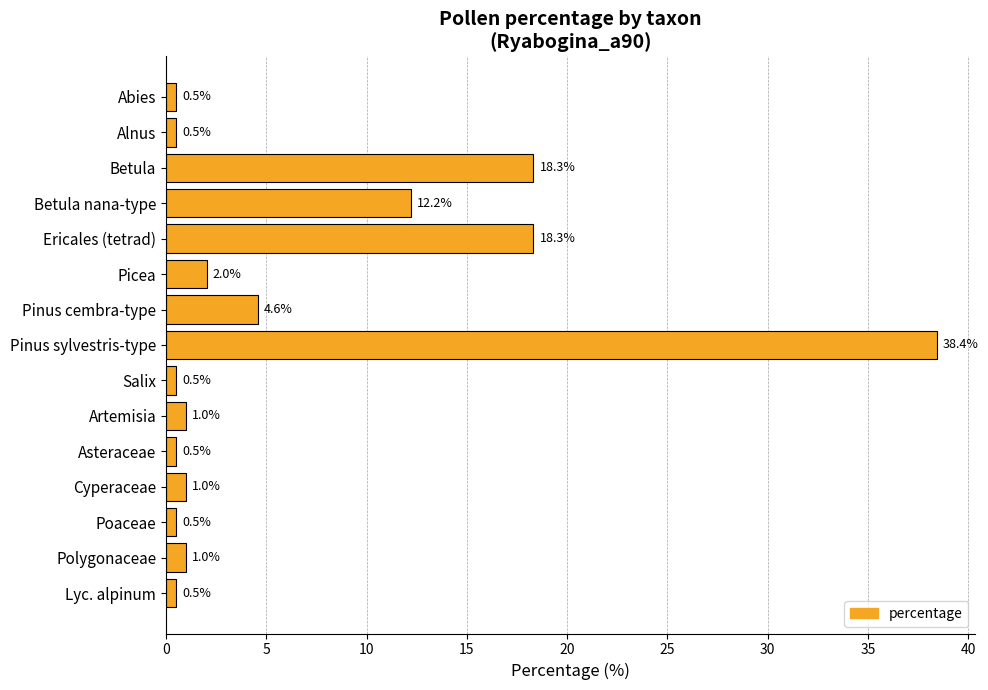

Reading top to bottom, list all the values displayed in this chart.

Abies=0.5	Alnus=0.5	Betula=18.3	Betula nana-type=12.2	Ericales (tetrad)=18.3	Picea=2.0	Pinus cembra-type=4.6	Pinus sylvestris-type=38.4	Salix=0.5	Artemisia=1.0	Asteraceae=0.5	Cyperaceae=1.0	Poaceae=0.5	Polygonaceae=1.0	Lyc. alpinum=0.5